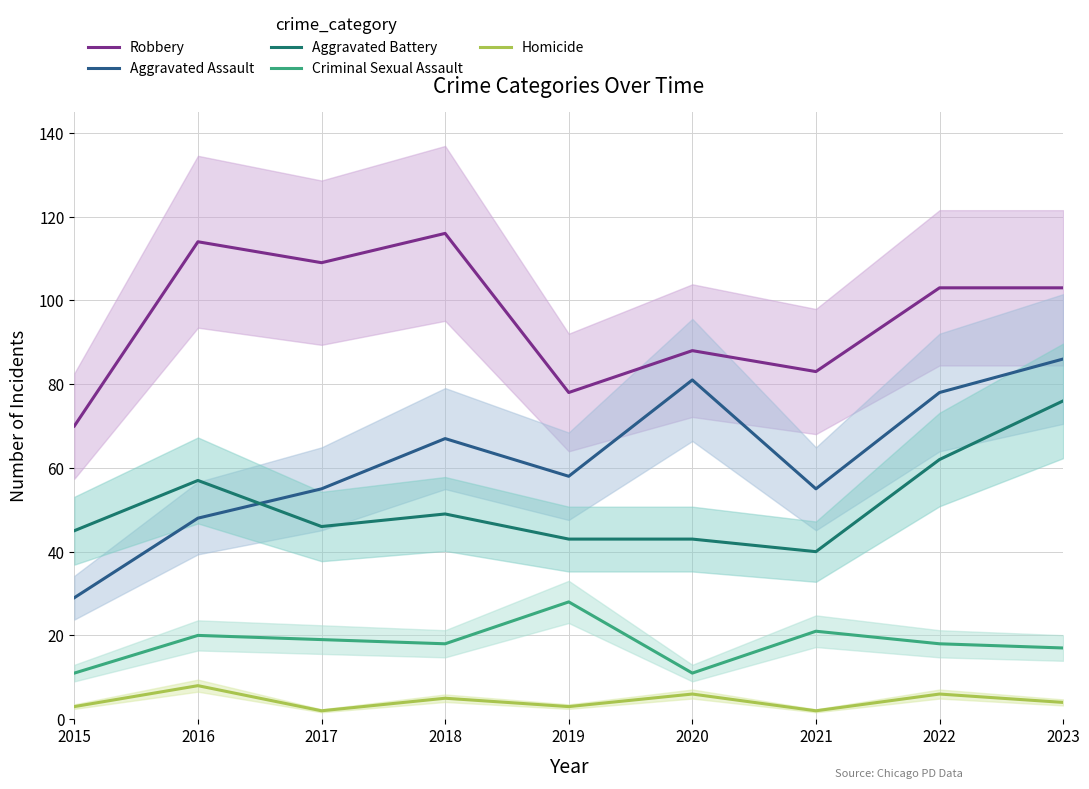

The value of Aggravated Assault at 2015 is 12. True or false?

False